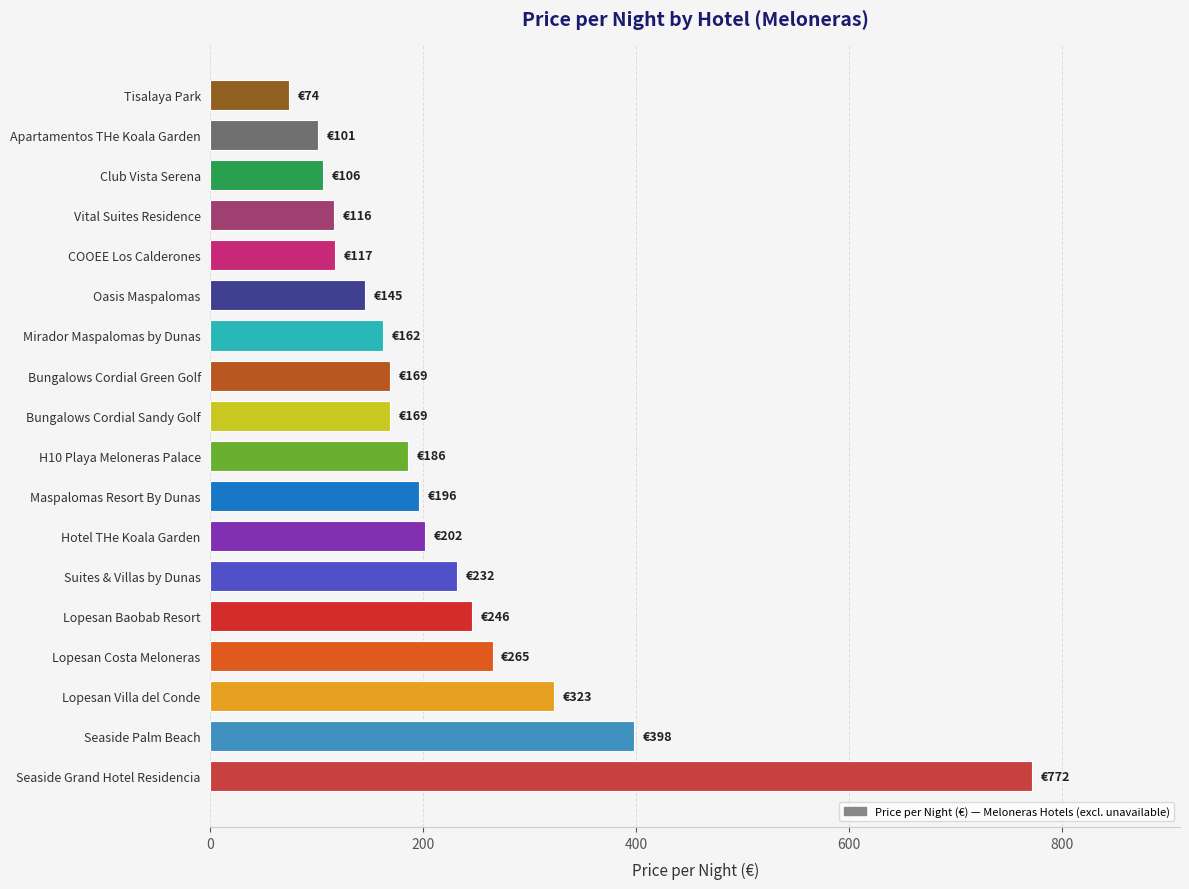

What is the ratio of the value at Bungalows Cordial Green Golf to the value at Club Vista Serena?

1.6